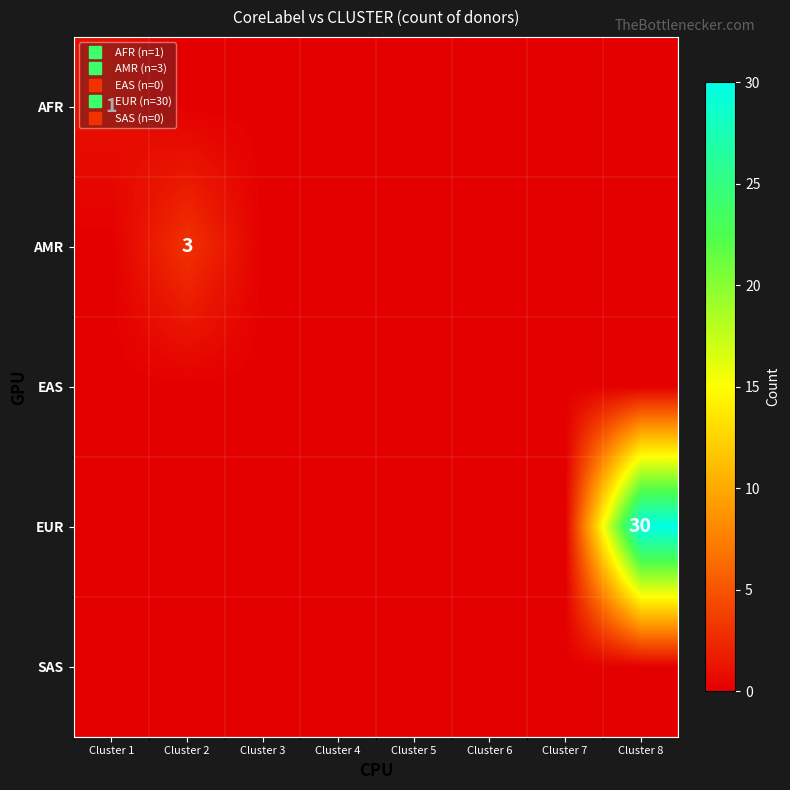

At how many categories does at least one series exceed 20?

1